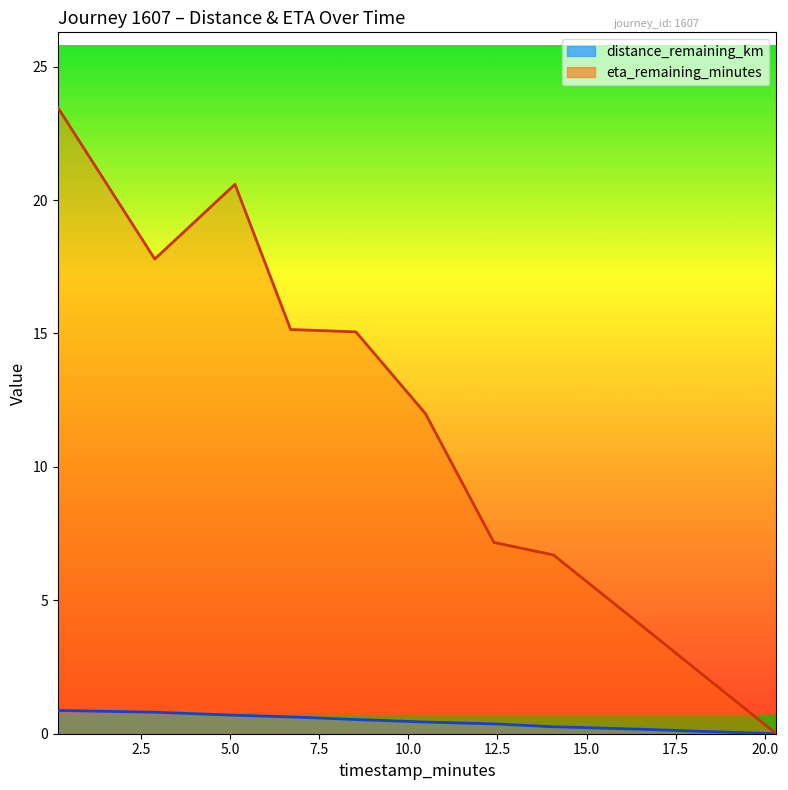

Which series has the largest total across all categories?

eta_remaining_minutes